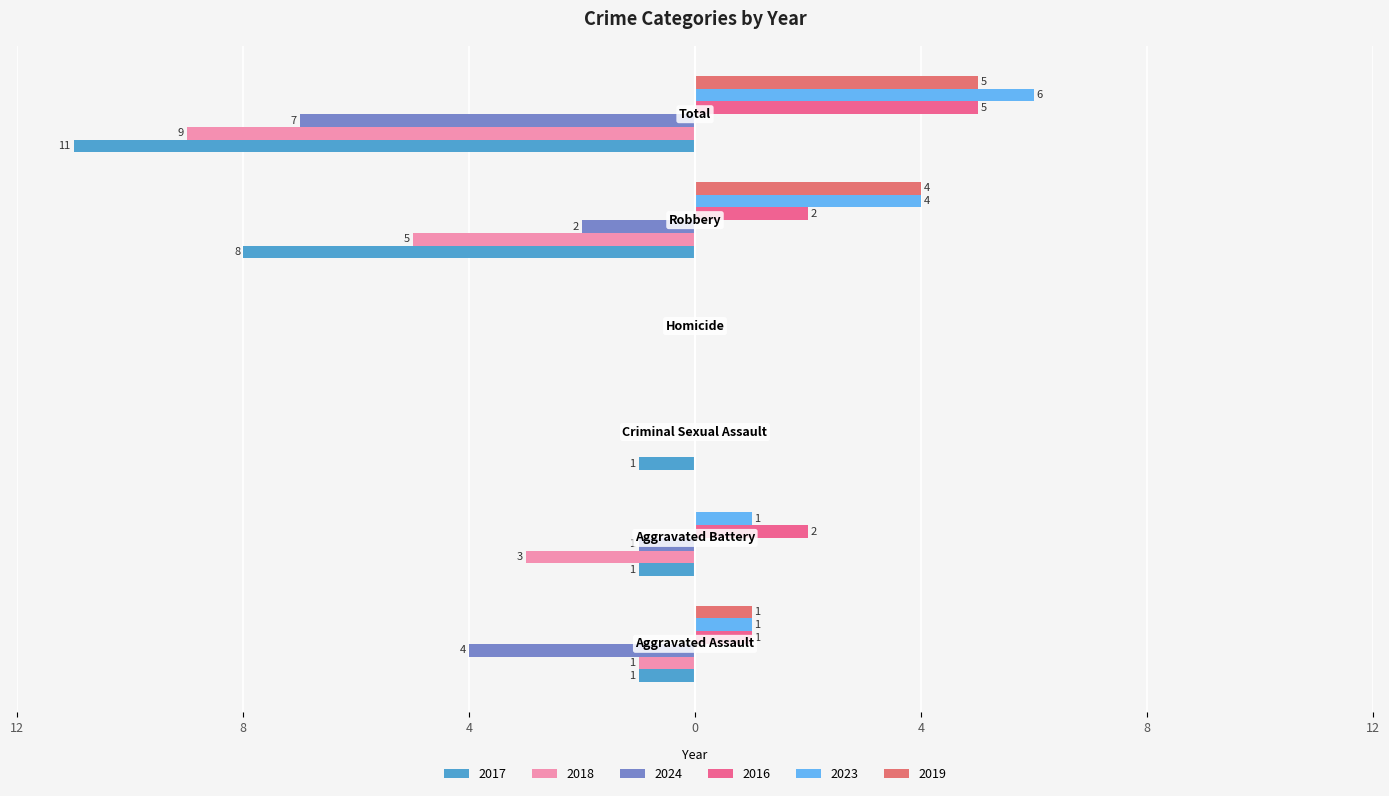

Where does the 2016 series first go above 2?

Total